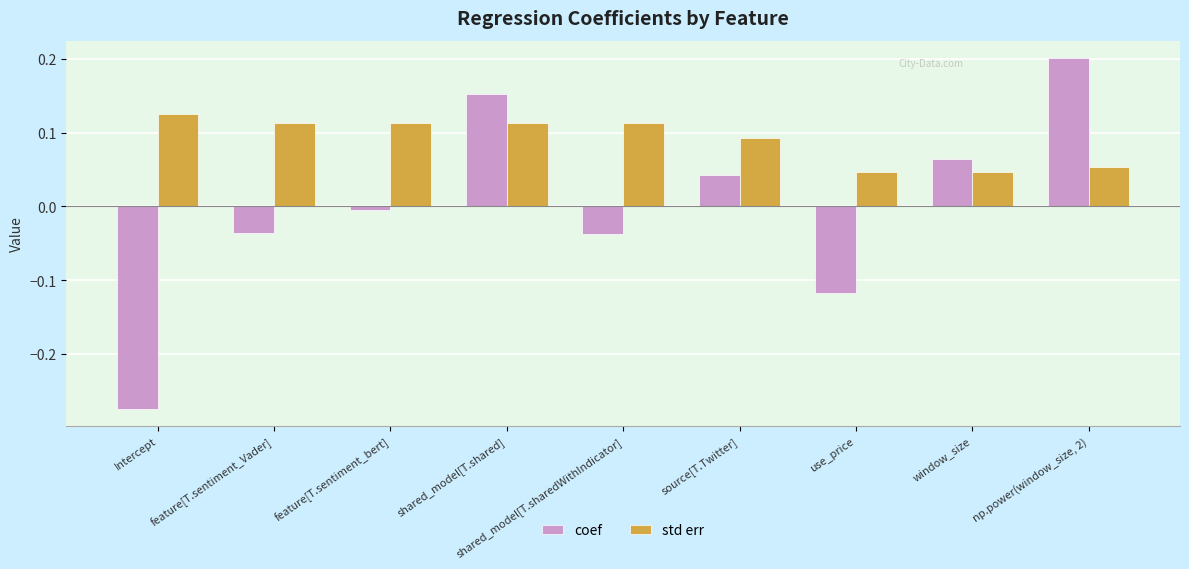

At which label does coef reach its peak?

np.power(window_size, 2)